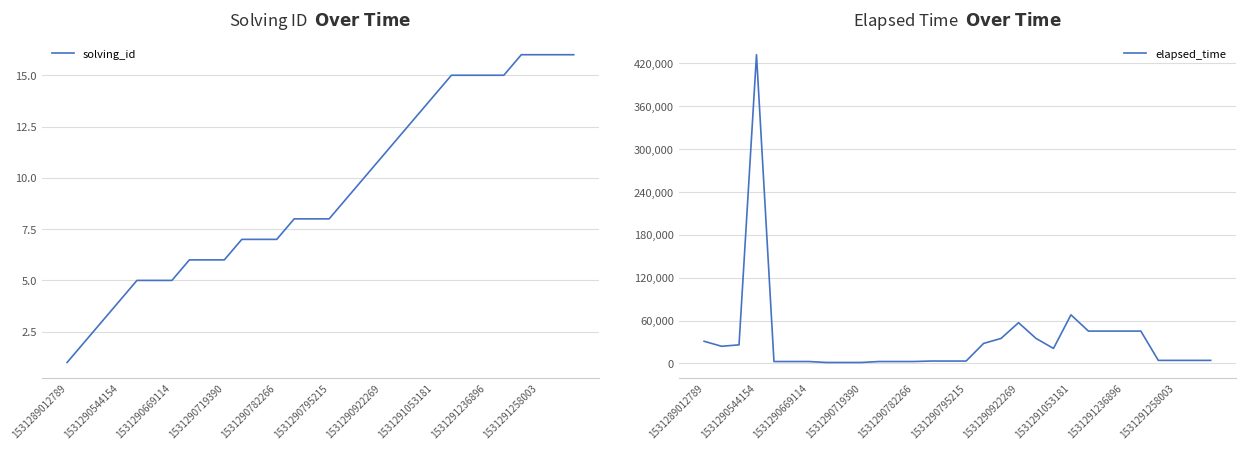

In elapsed_time, how many points are higher than both neighbors (excluding endpoints)?

3